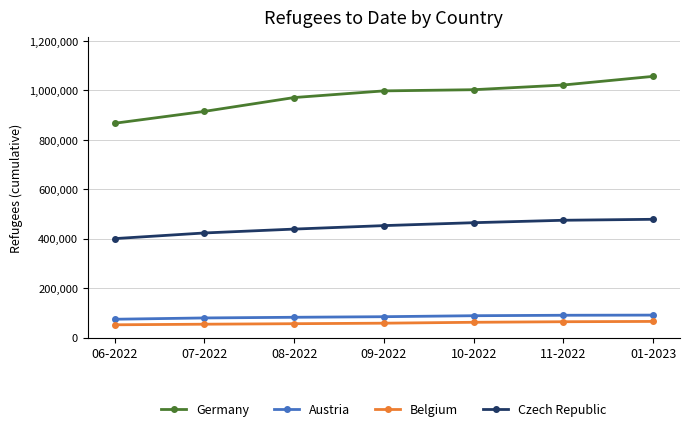

What is the spread (max minus min) of values at 08-2022?

914536